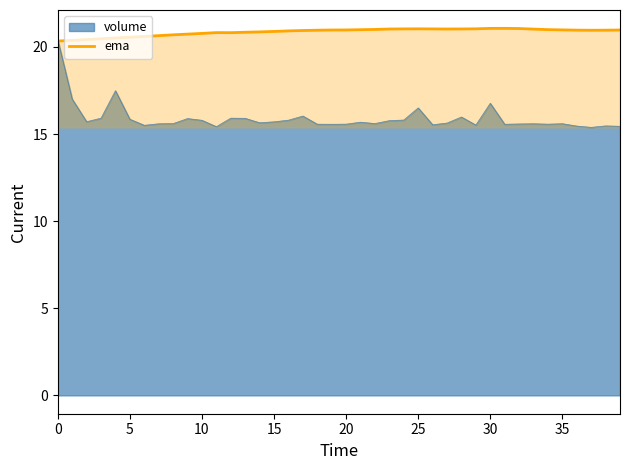

Which series has the largest total across all categories?

ema